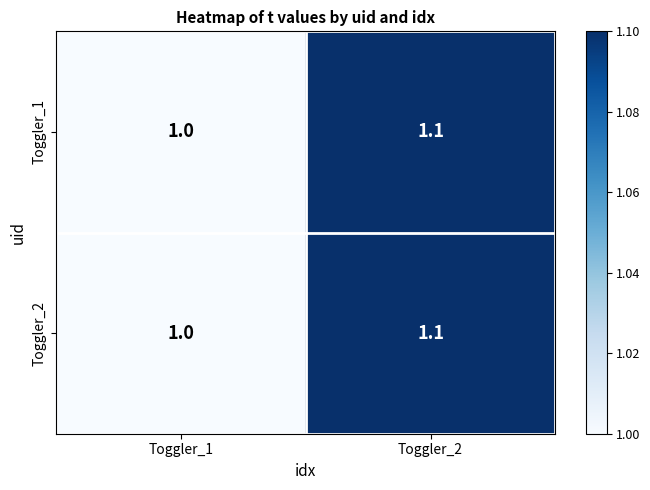

What is the sum of the Toggler_2 values at Toggler_2 and Toggler_1?

2.1